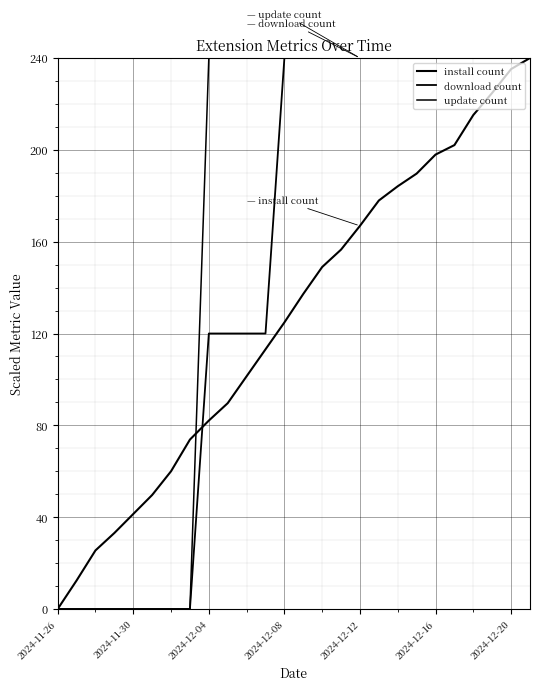

Which series has the largest range (max minus min)?

install count